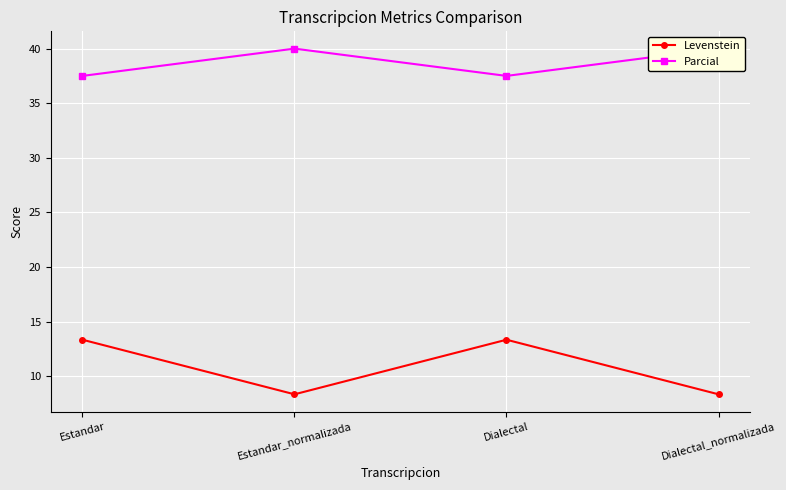

At which category is the sum across all series the highest?

Estandar